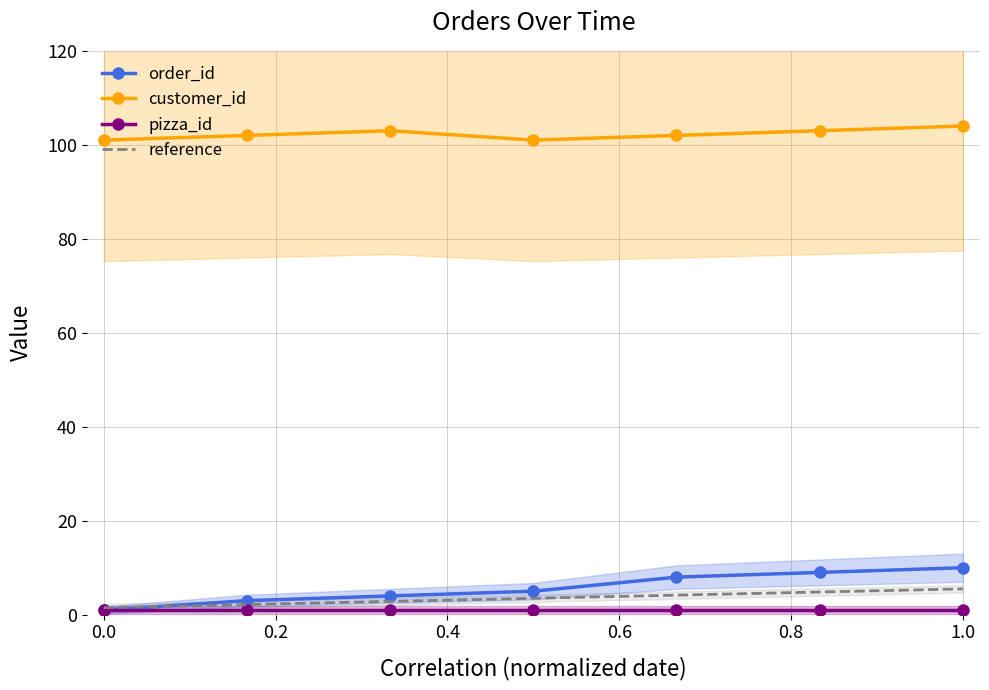

True or false: order_id has more than 1 interior local peaks.

False